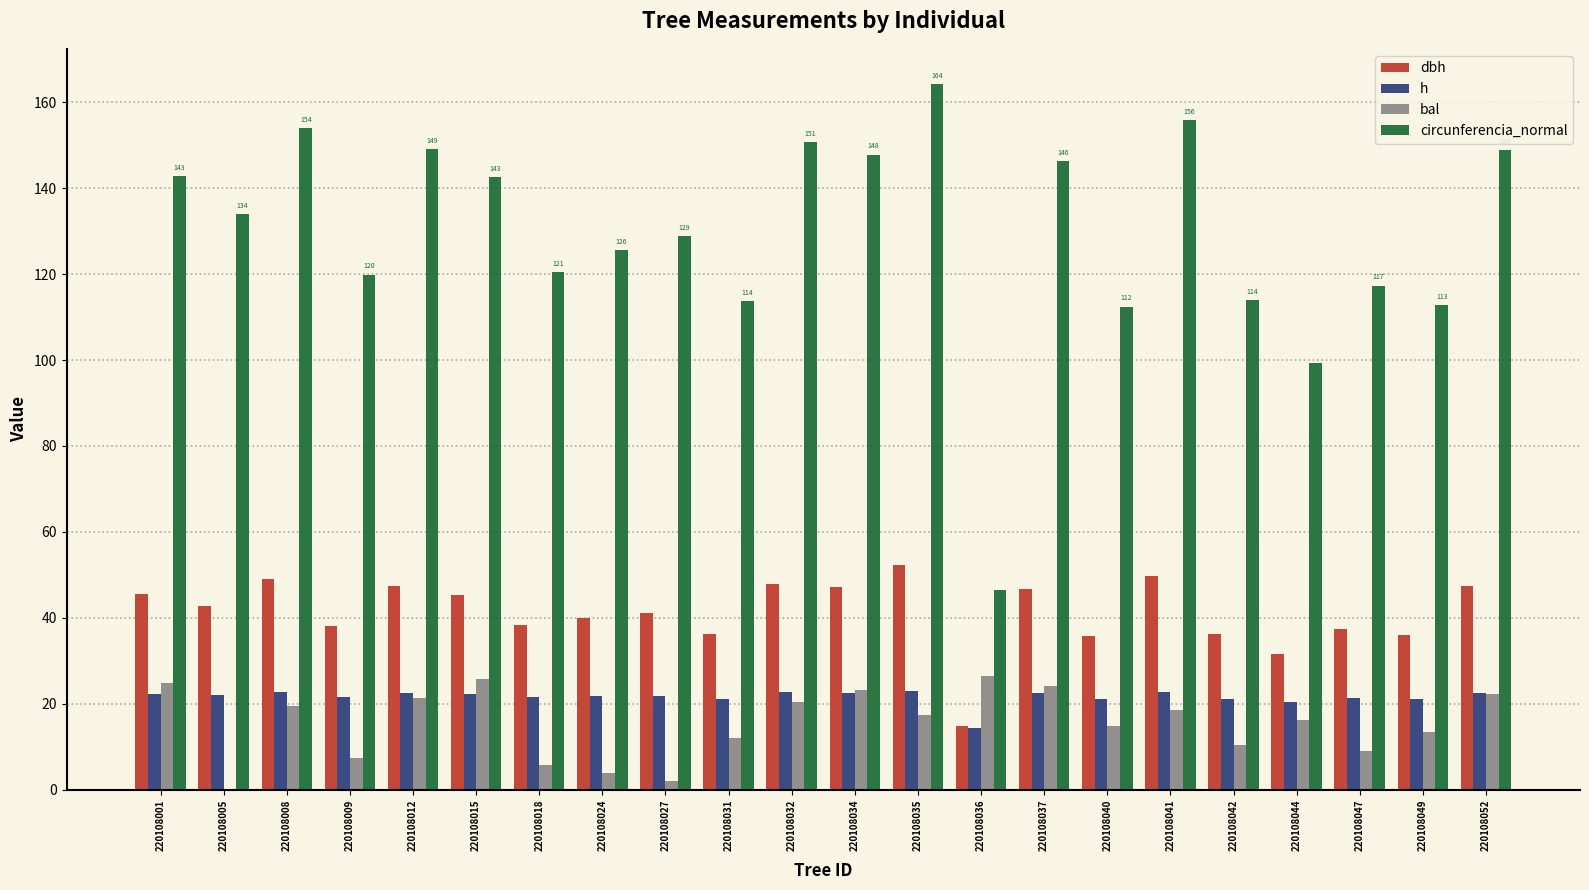

What are all the series names shown in the legend?

dbh, h, bal, circunferencia_normal